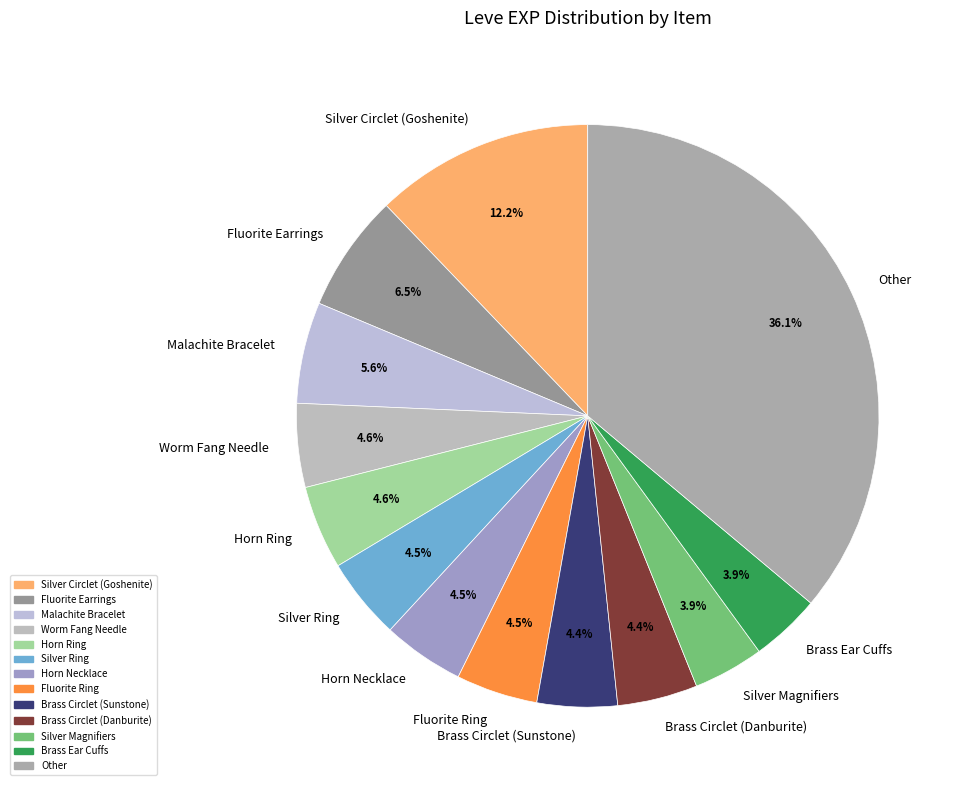

To the nearest percent, what is the average slice percentage?

8%